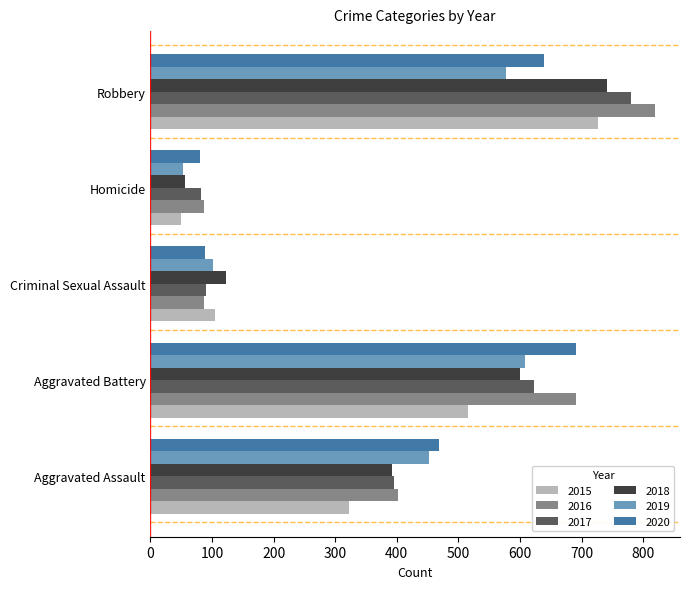

At which category does the chart reach its minimum across all series?

Homicide